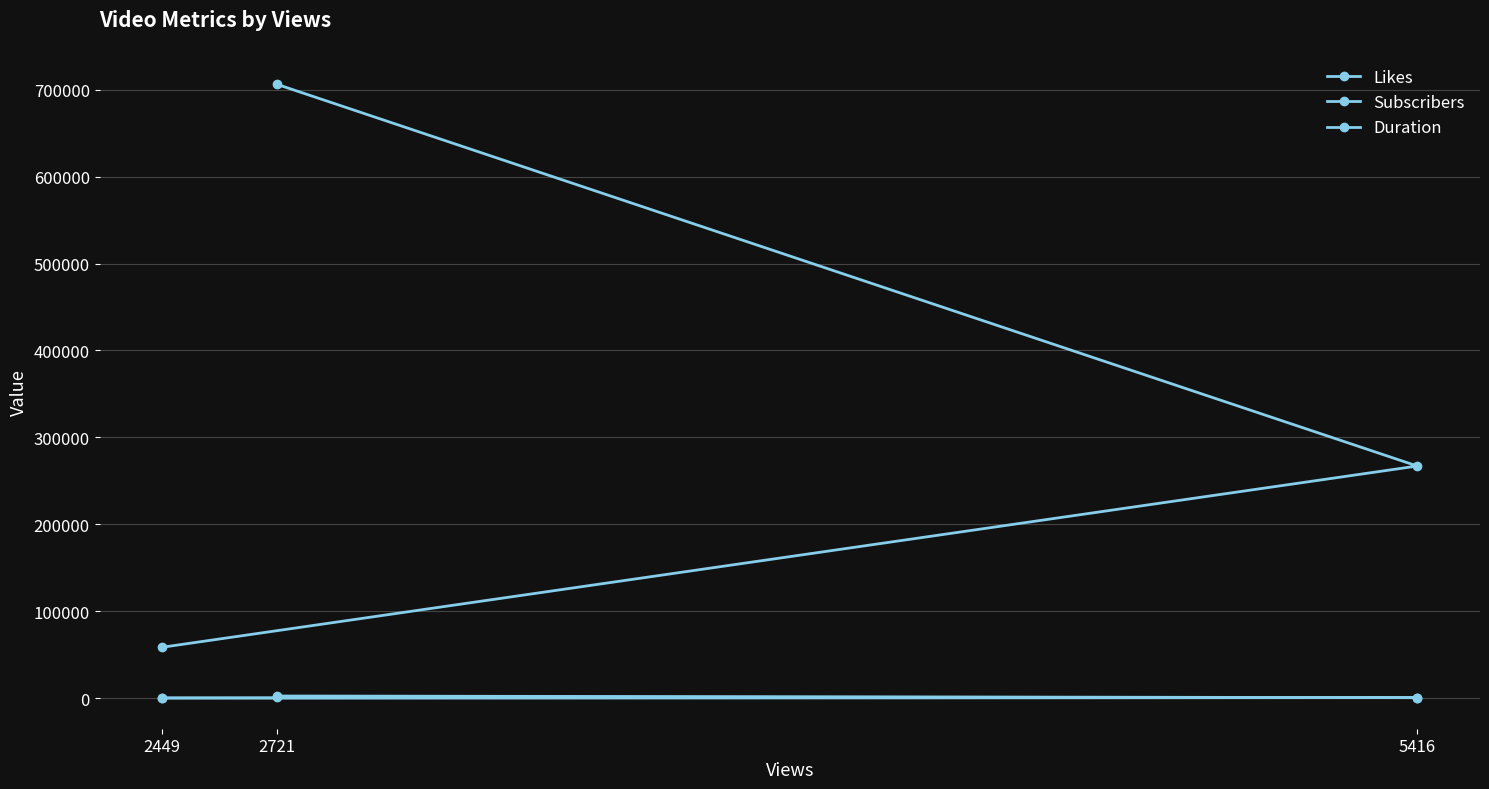

Read the Subscribers value at 2449, to the nearest 50.

58500